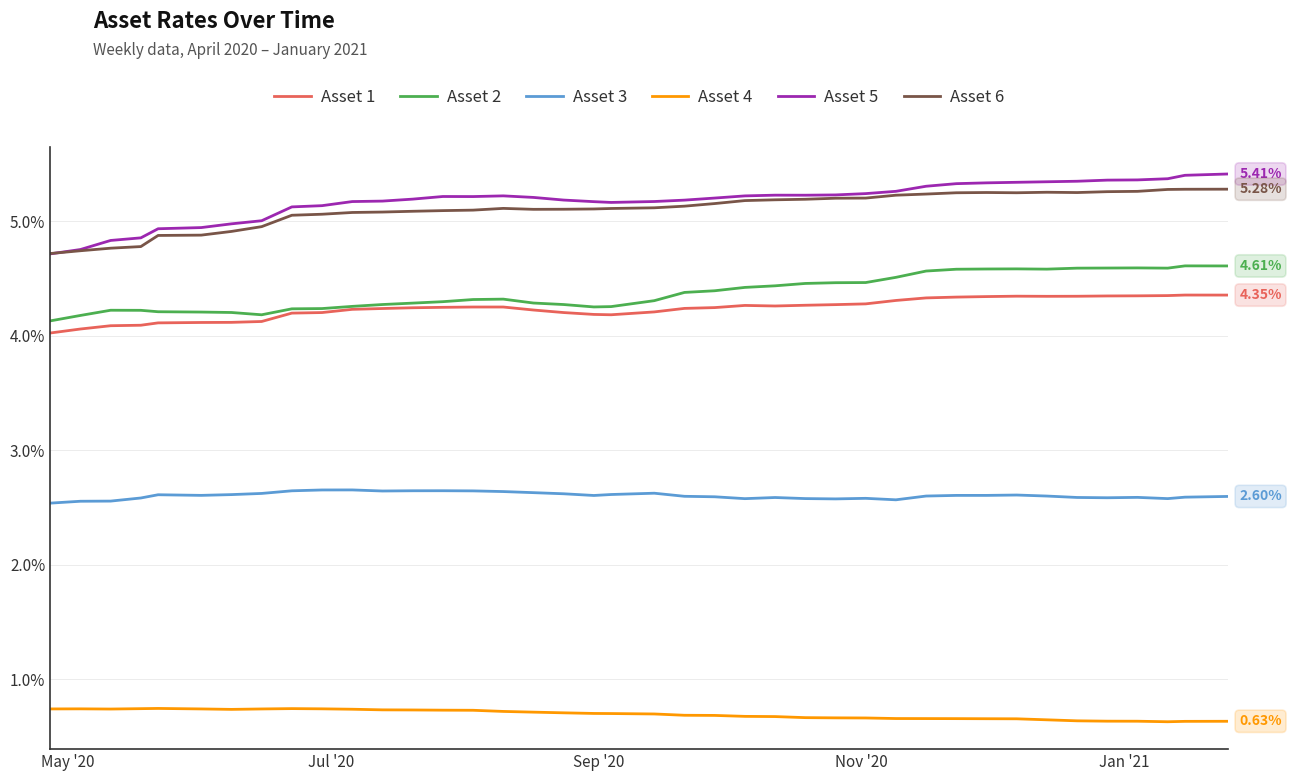

What are all the series names shown in the legend?

Asset 1, Asset 2, Asset 3, Asset 4, Asset 5, Asset 6